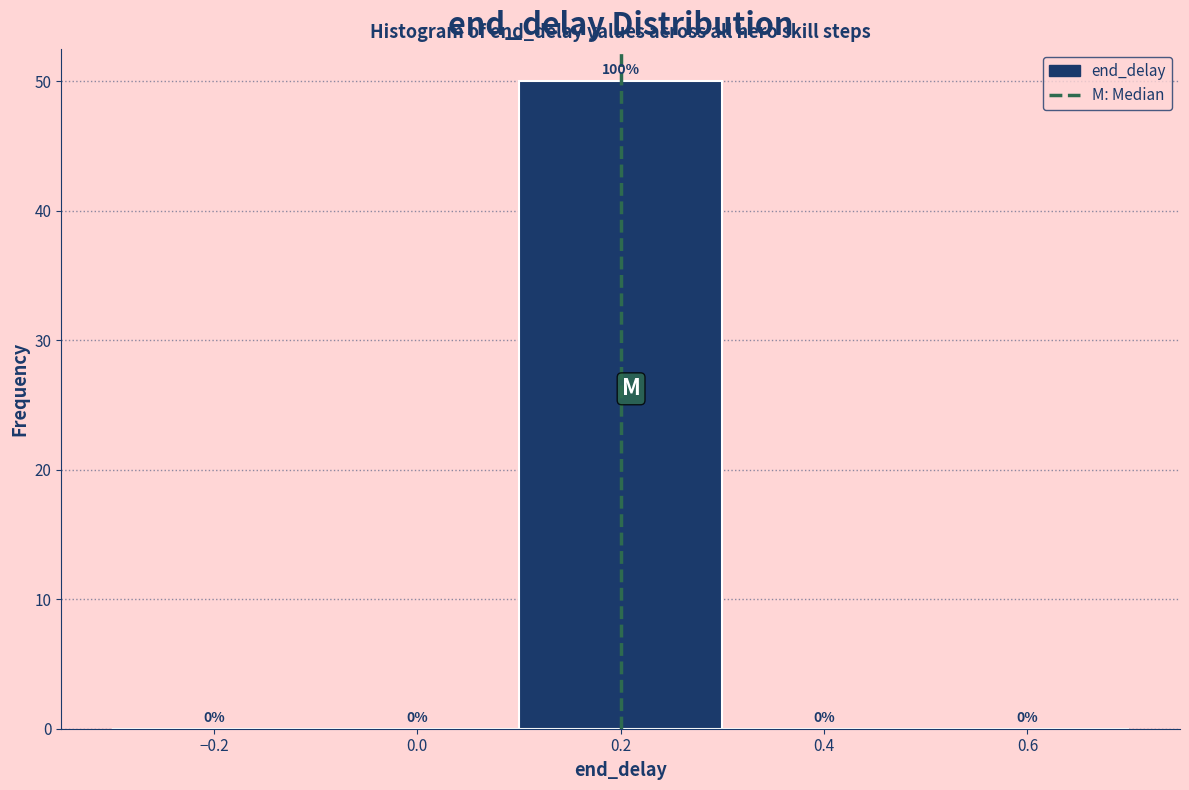

Over which range of the x-axis is the bar tallest?

0.1 to 0.3